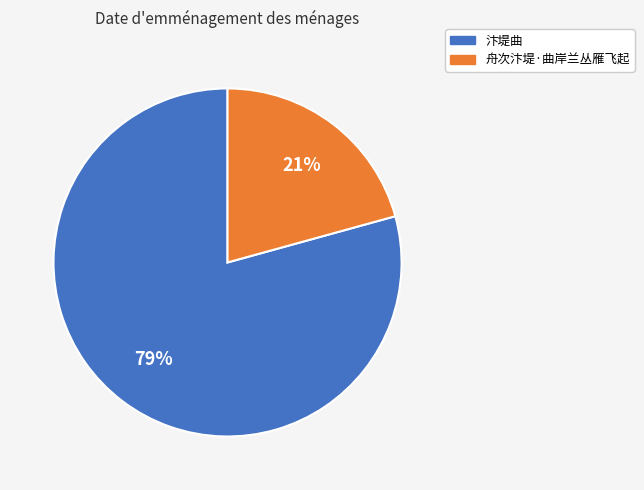

How many slices are in this pie chart?

2